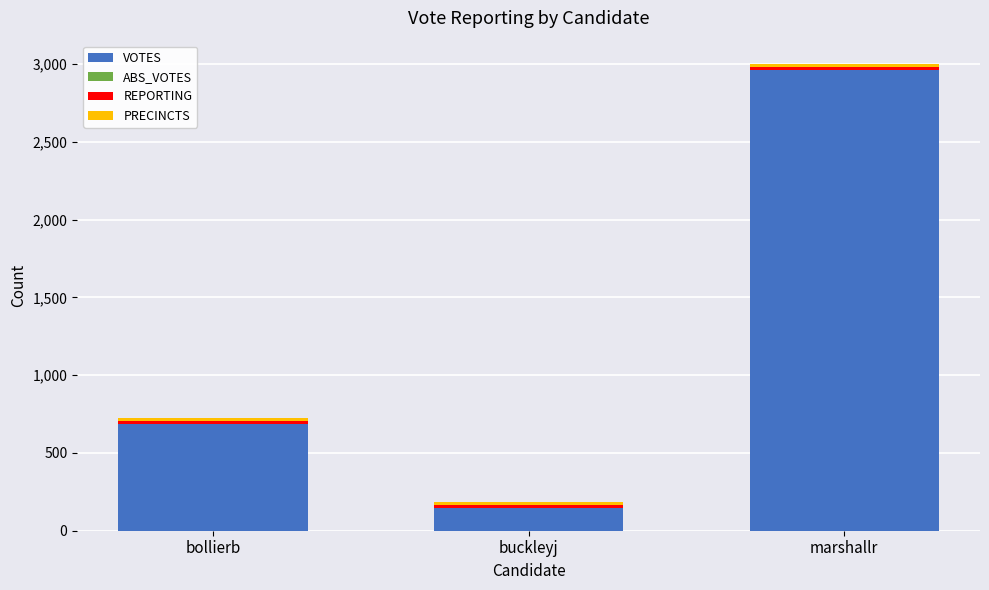

What is the highest value of the VOTES series?

2965